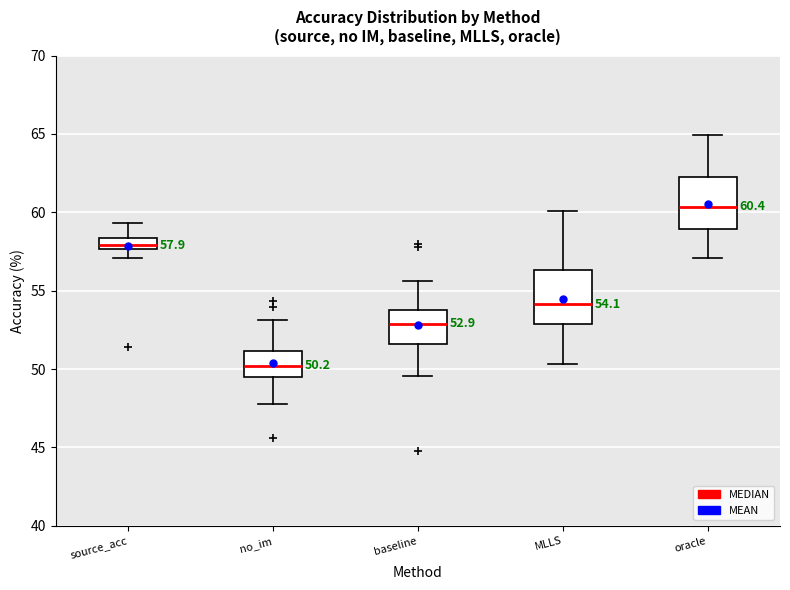

Which box has the lowest median line?

no_im